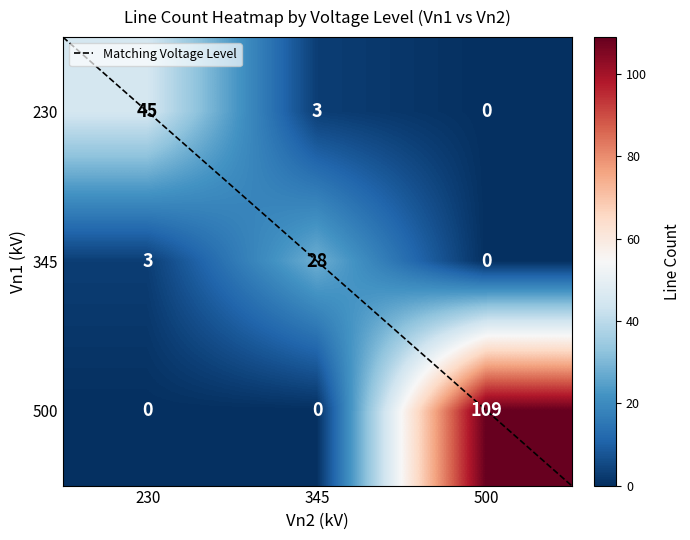

Where is 345 nearest to the value 14?

230